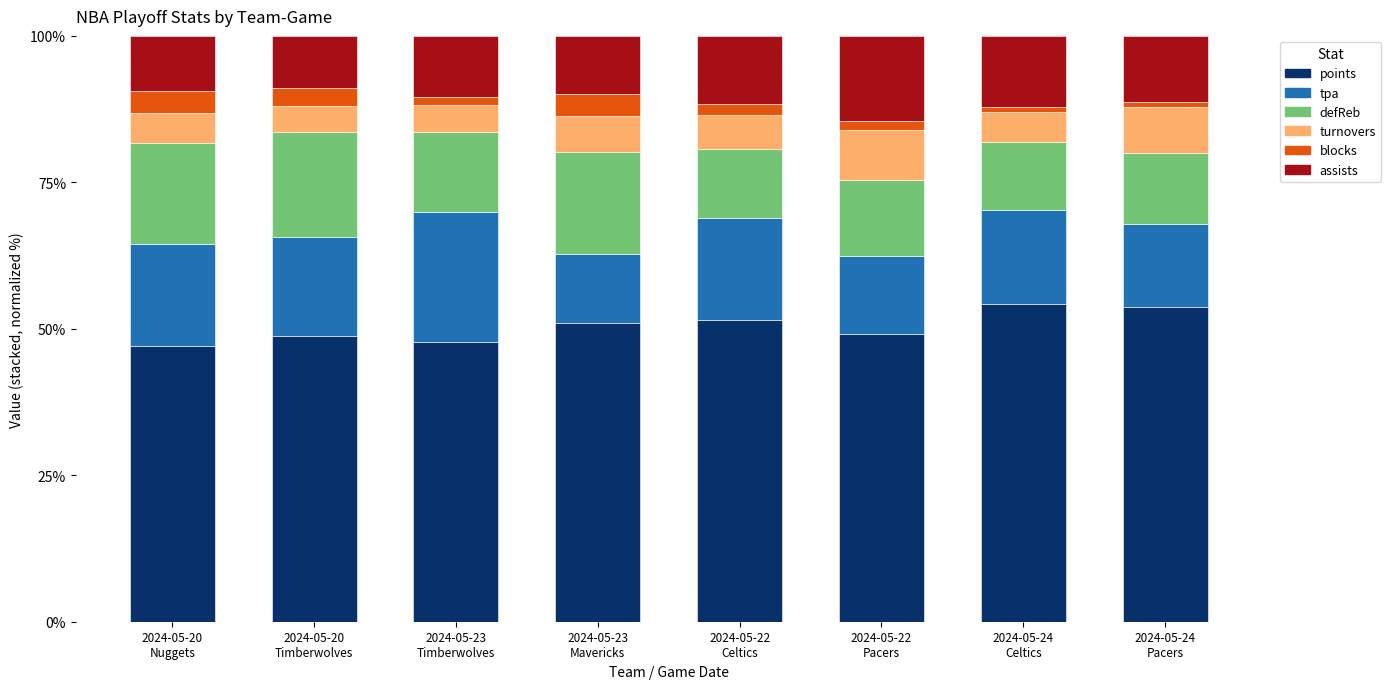

What is the average value of the points series?

50.4